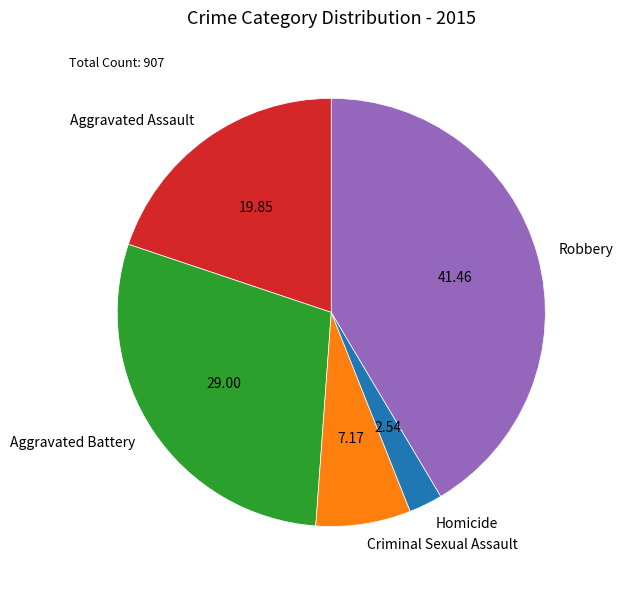

Does Robbery represent more than half of the total?

No